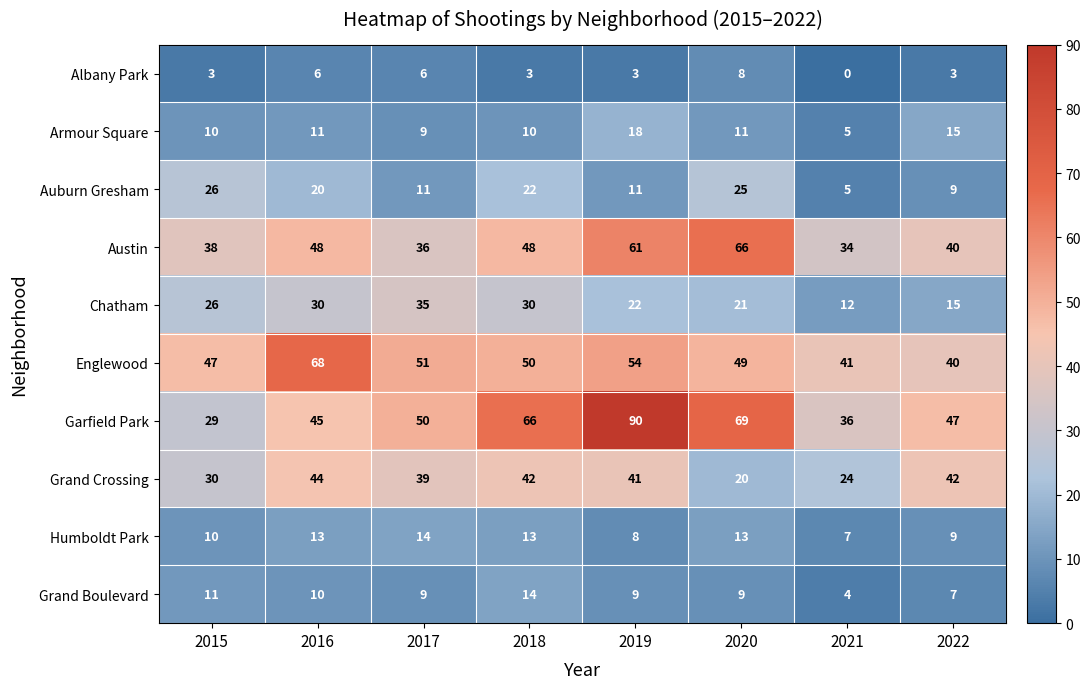

True or false: Armour Square has a value of 5 at 2021.

True